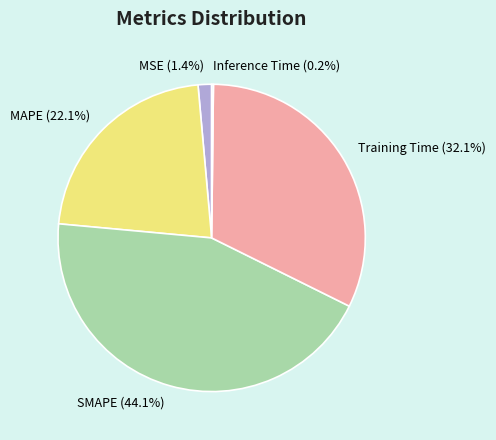

Between MAPE and MSE, which is larger?

MAPE